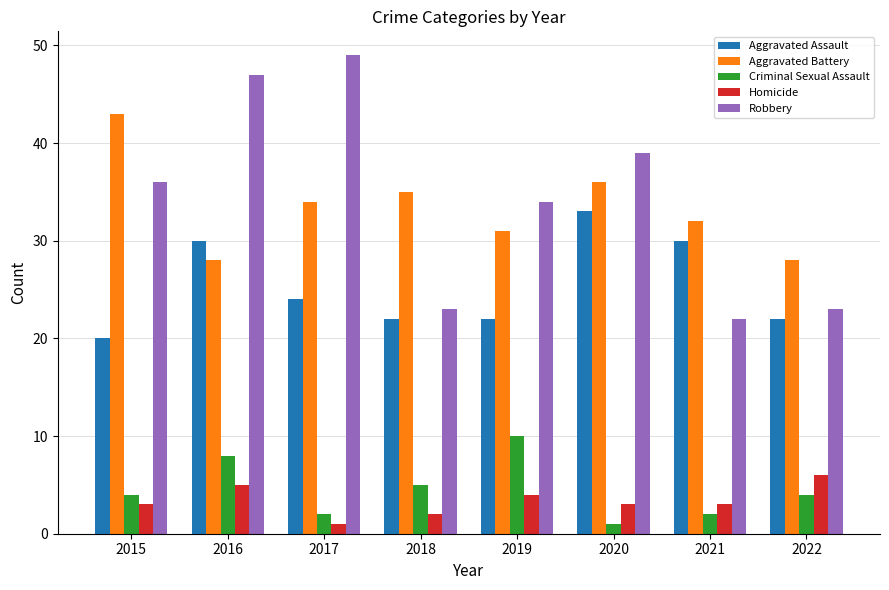

Which category has the highest value across all series?

2017